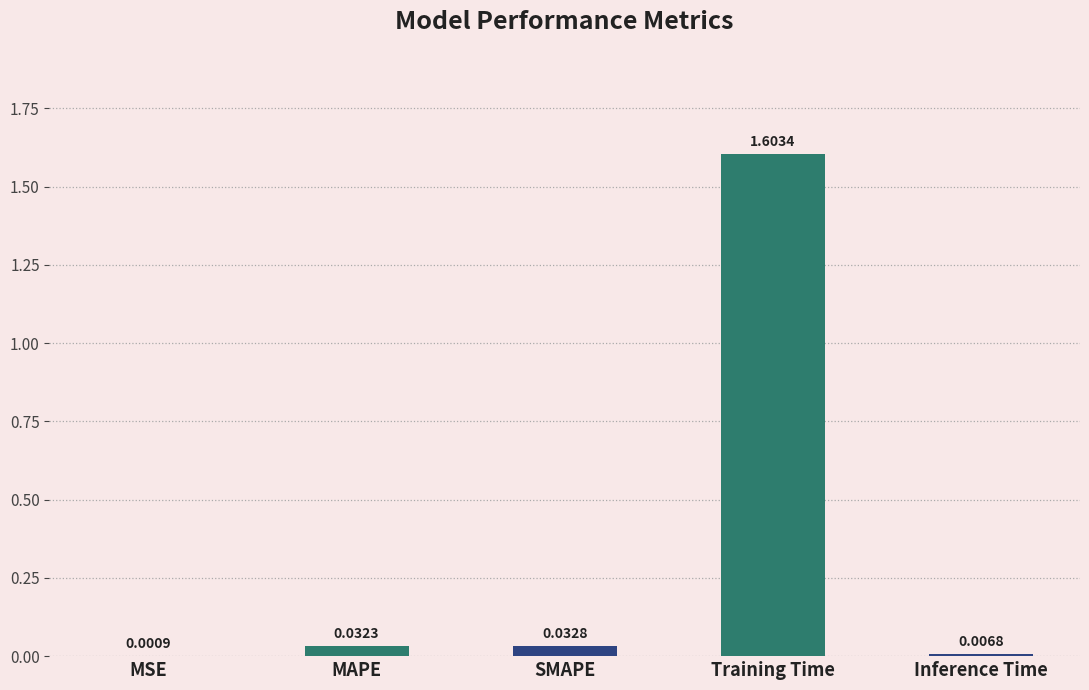

Are the bars horizontal?

No